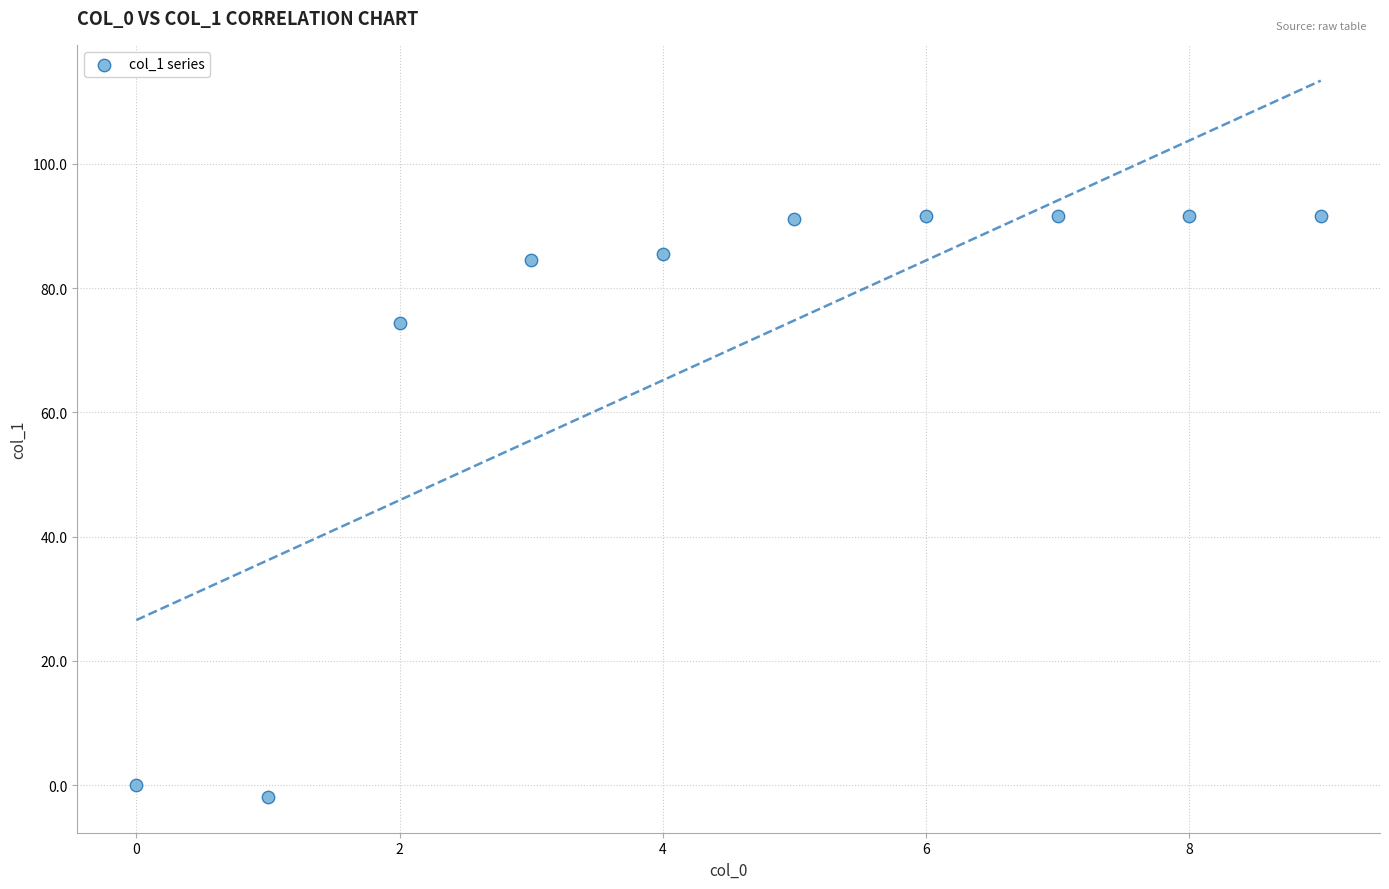

What Y value in the scatter plot is closest to 44?

74.4